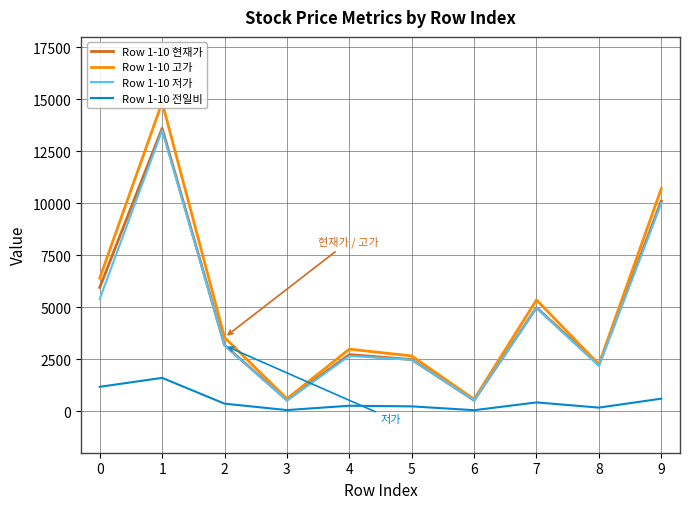

Which series has the largest range (max minus min)?

Row 1-10 고가